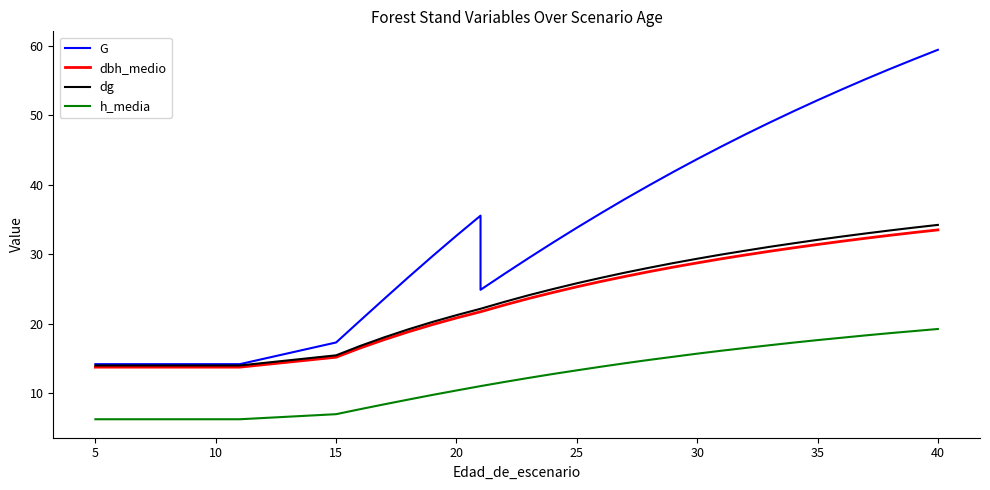

Does the chart display data point markers on the line(s)?

No